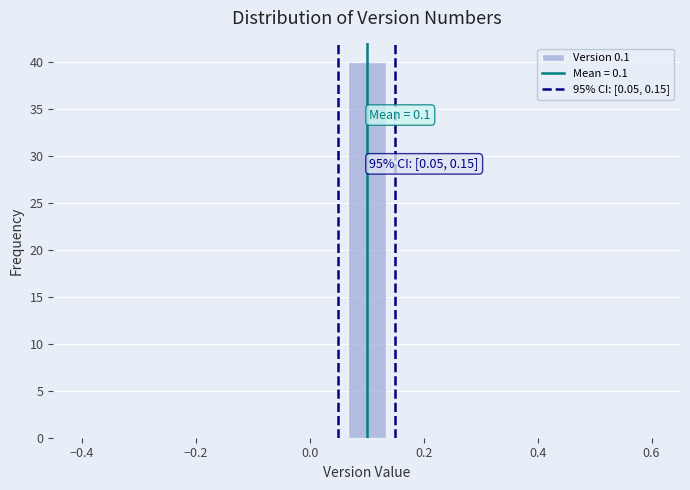

Around what value on the x-axis is the tallest bar? Give the approximate position of its centre, as read against the axis.

0.10